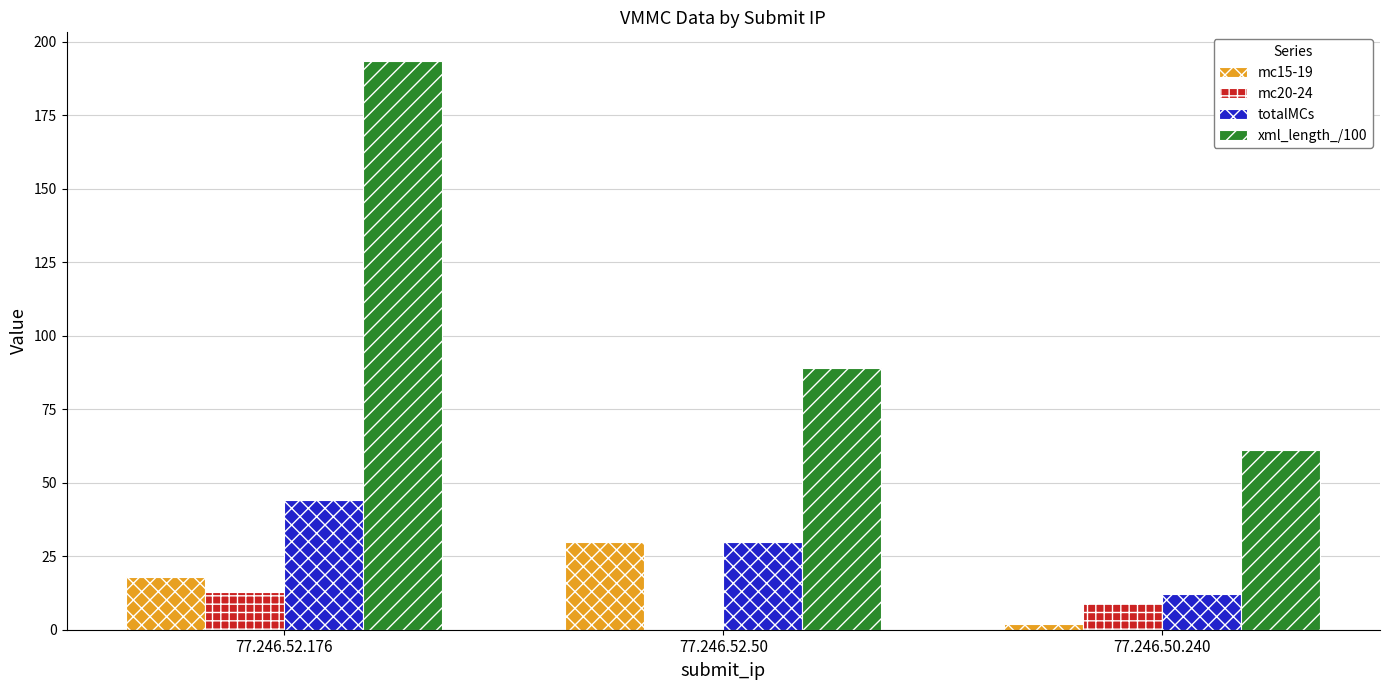

Which category has the highest value in the xml_length_/100 series?

77.246.52.176